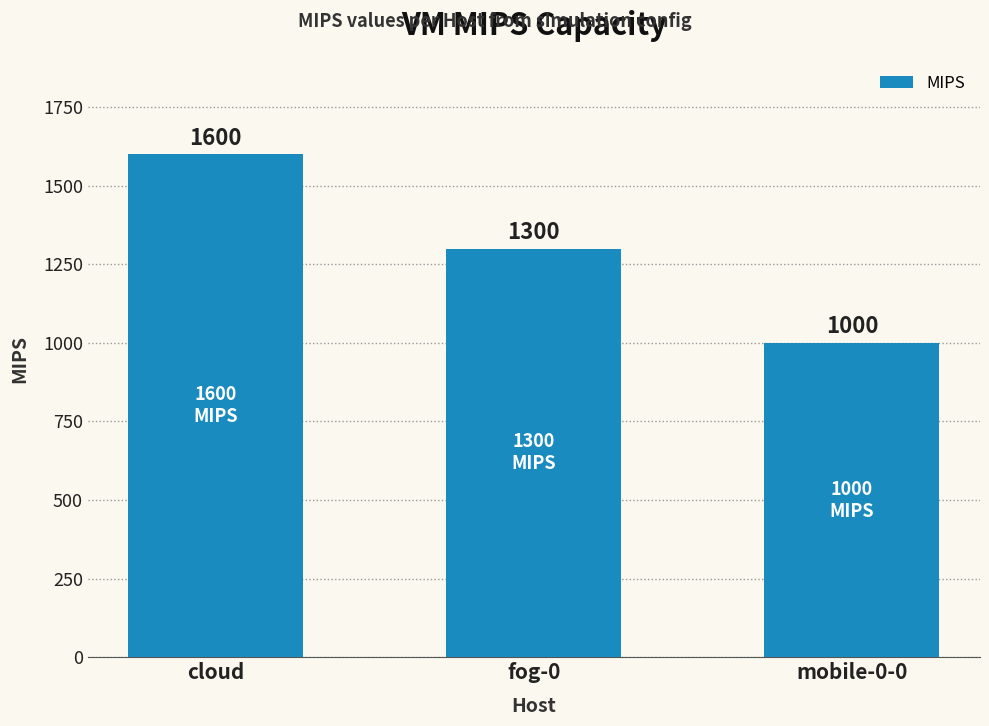

Reading right to left, transcribe all the data shown in this chart.

1000	1300	1600